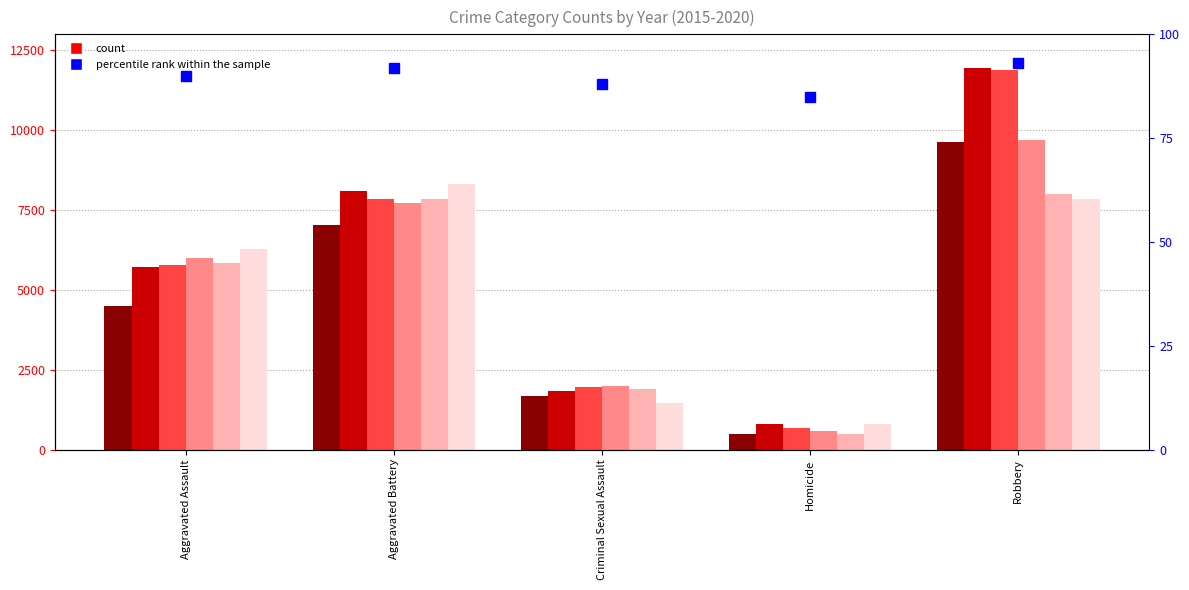

What is the sum of all values?

448